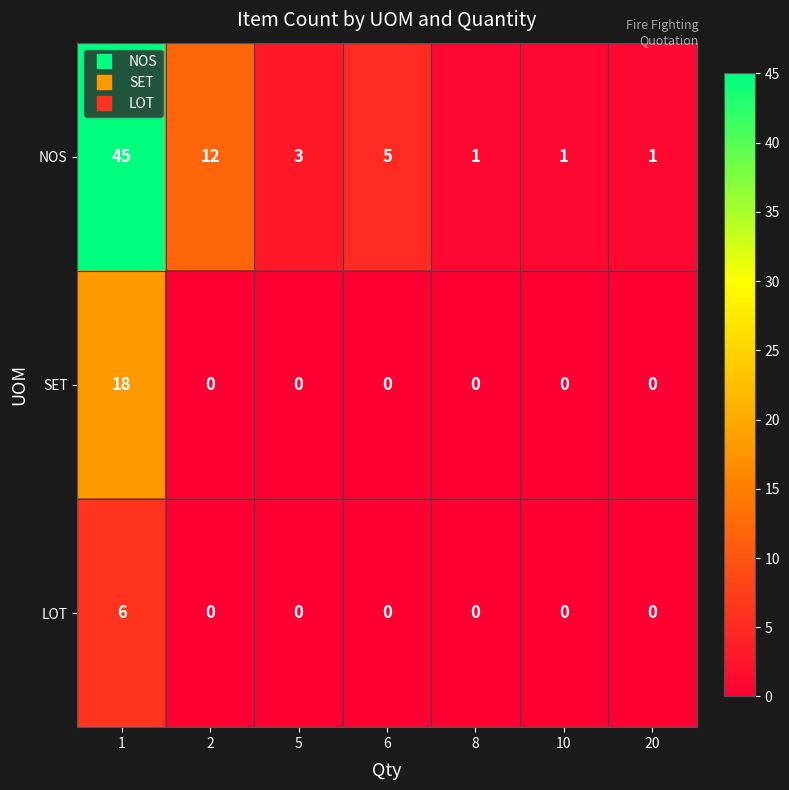

List the series in order of their overall mean, lowest first.

LOT, SET, NOS